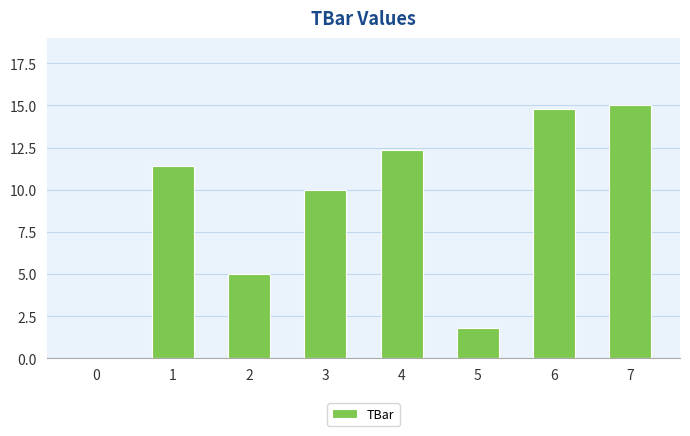

The value at 3 is 10.0. True or false?

True